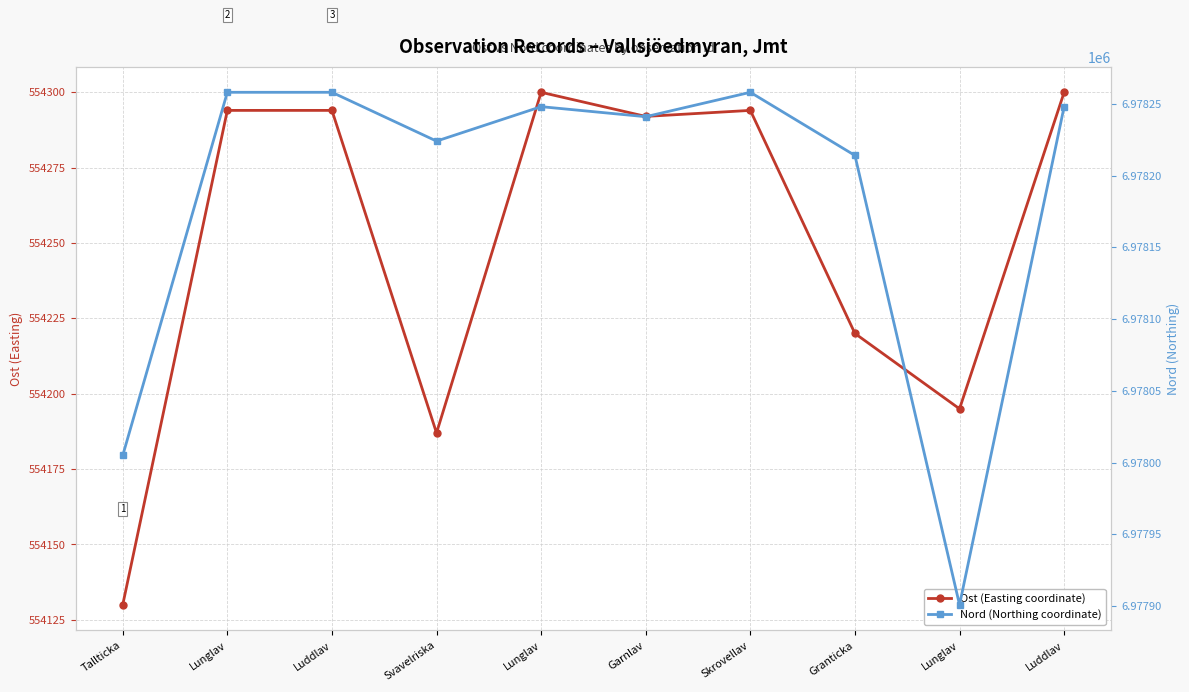

At how many categories does at least one series exceed 2660679?

10